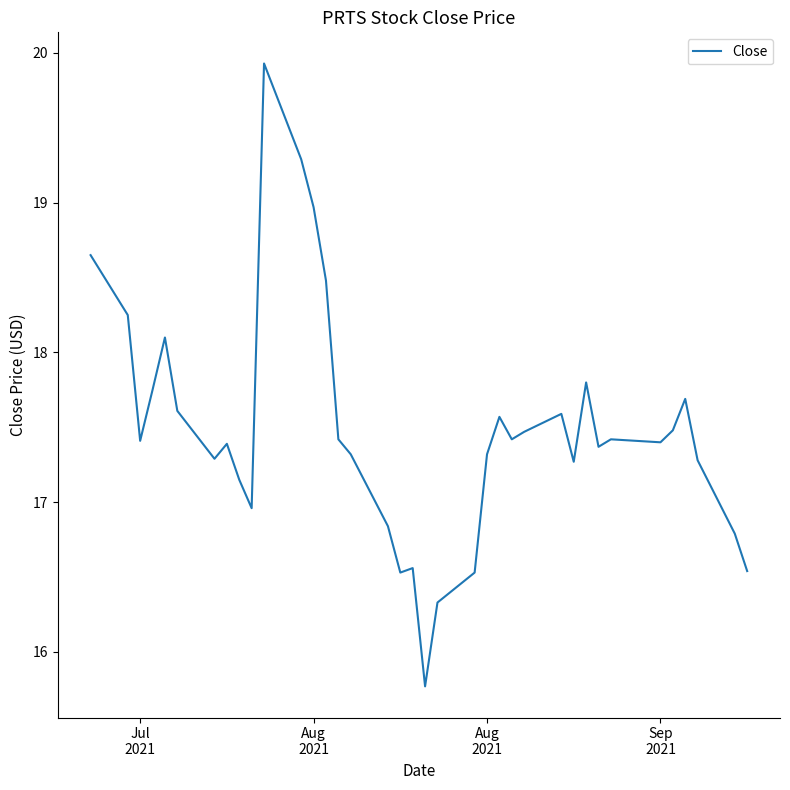

How many lines are shown in the chart?

1